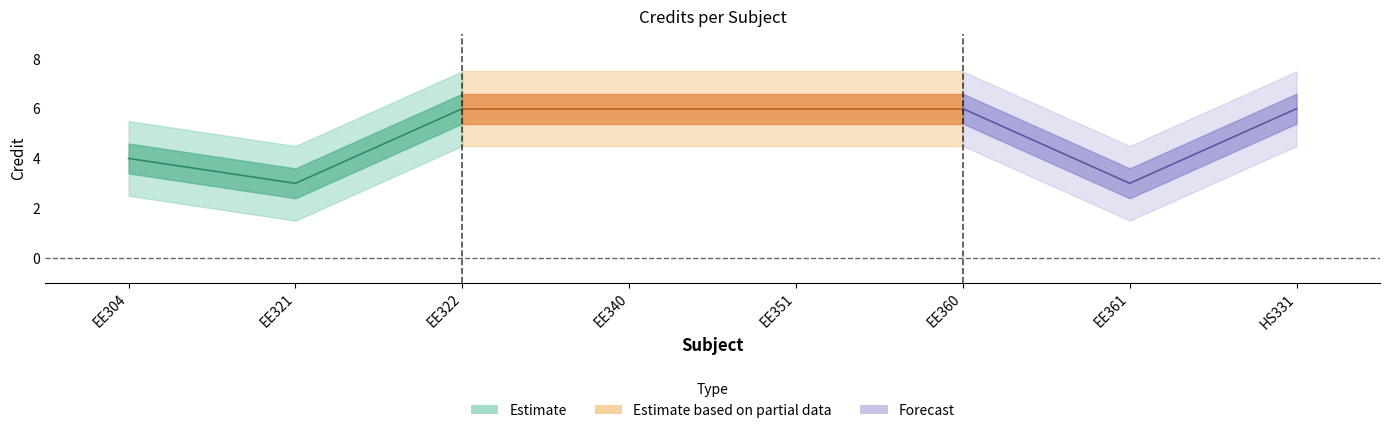

List the labels in order of value, largest first.

EE322, EE340, EE351, EE360, HS331, EE304, EE321, EE361